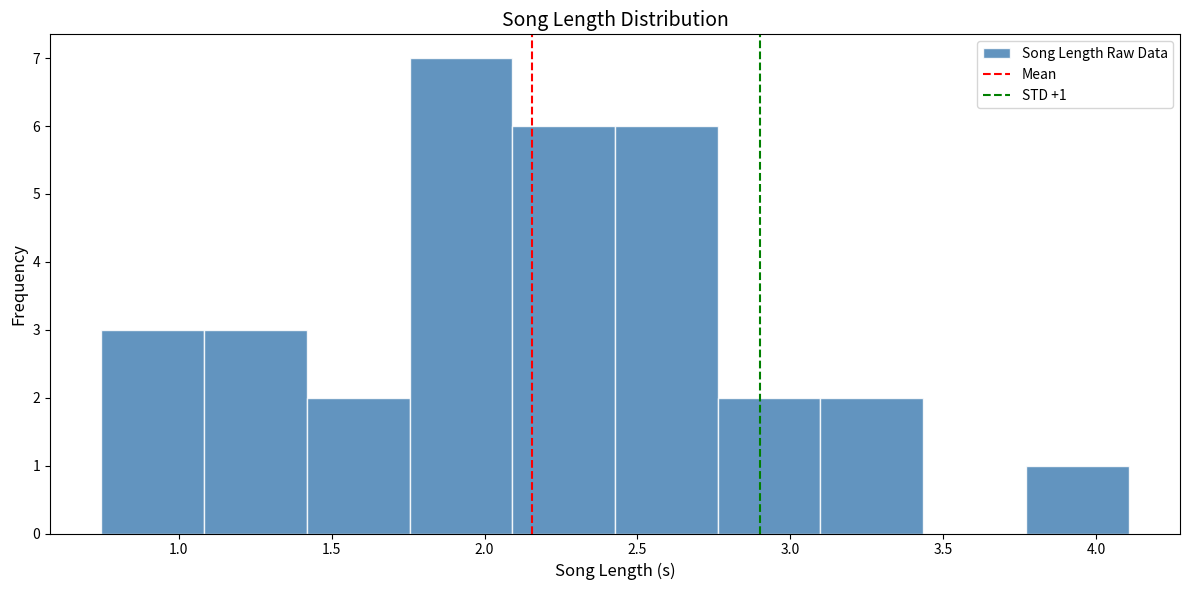

Which range on the x-axis has the tallest bar?

1.75 to 2.10